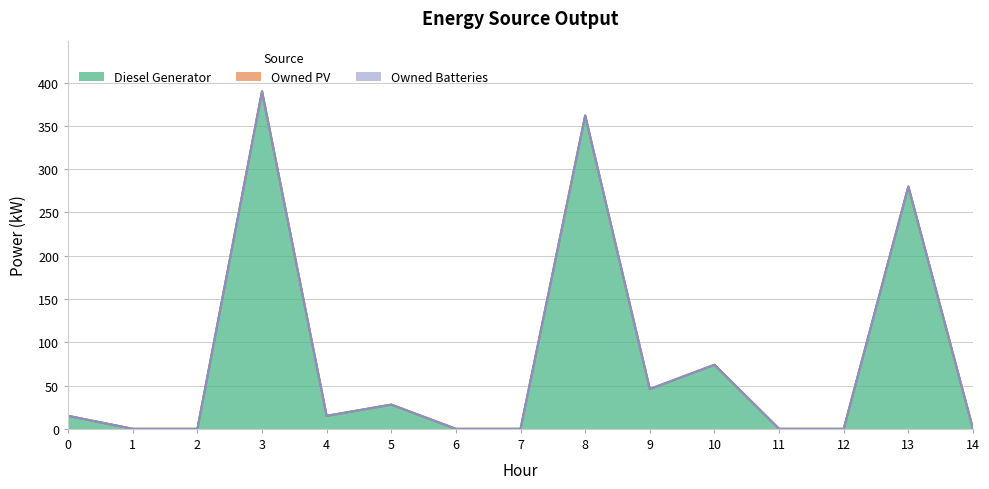

Which series has the largest range (max minus min)?

Diesel Generator